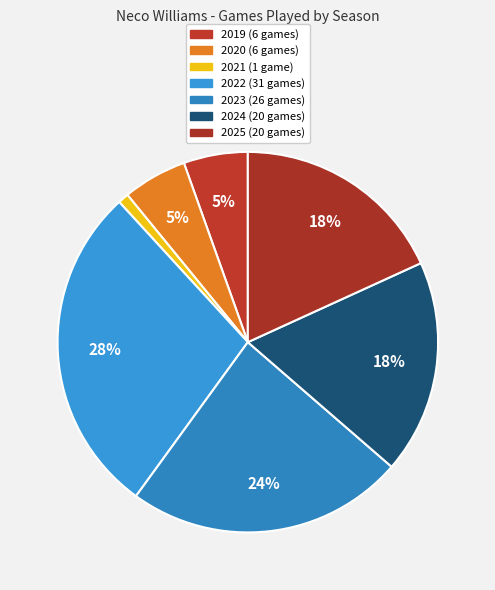

Is there a majority slice in this chart?

No